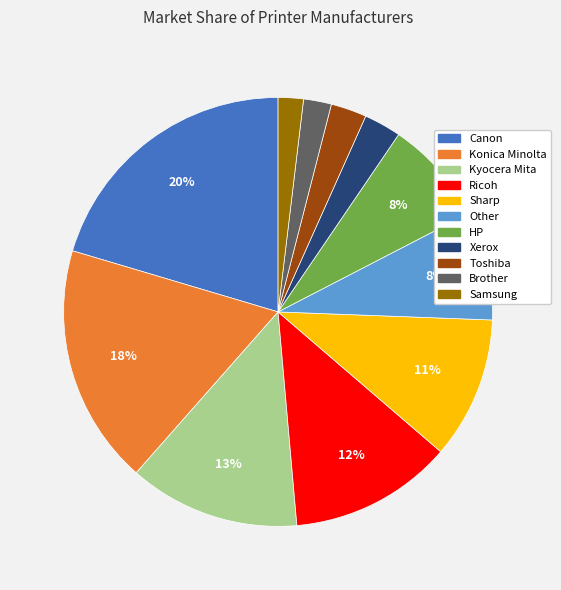

Which slice is the largest?

Canon